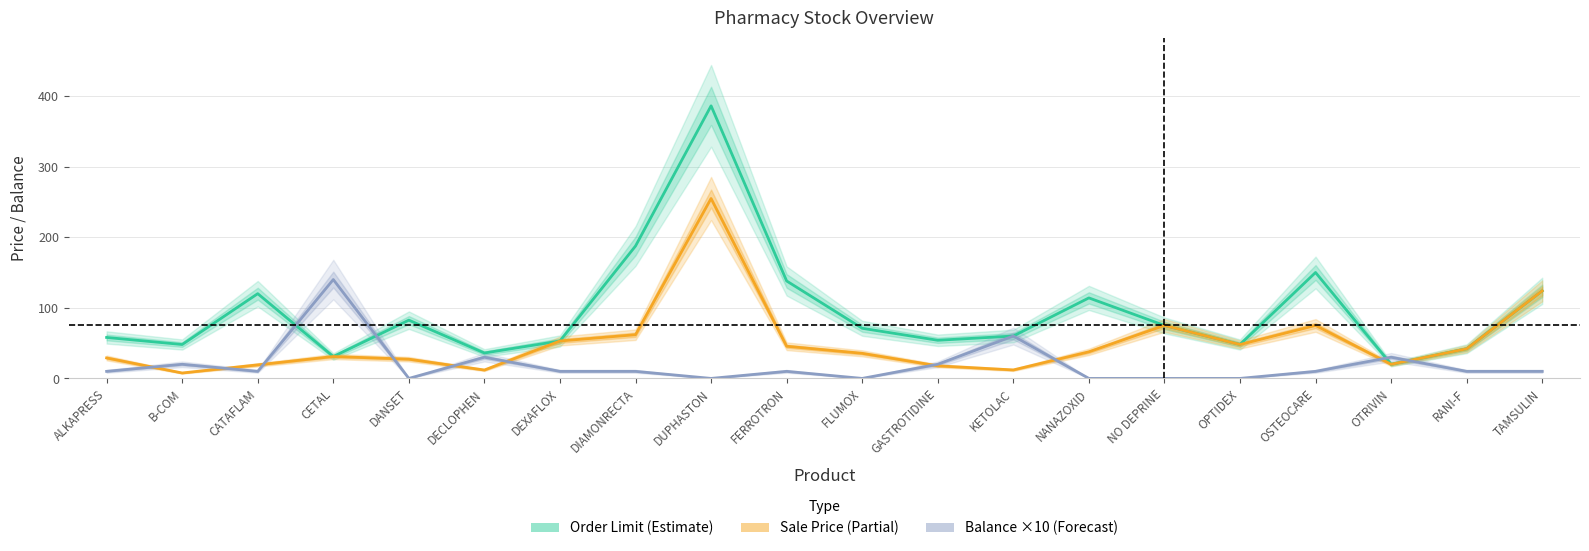

Does the chart have visible grid lines?

Yes